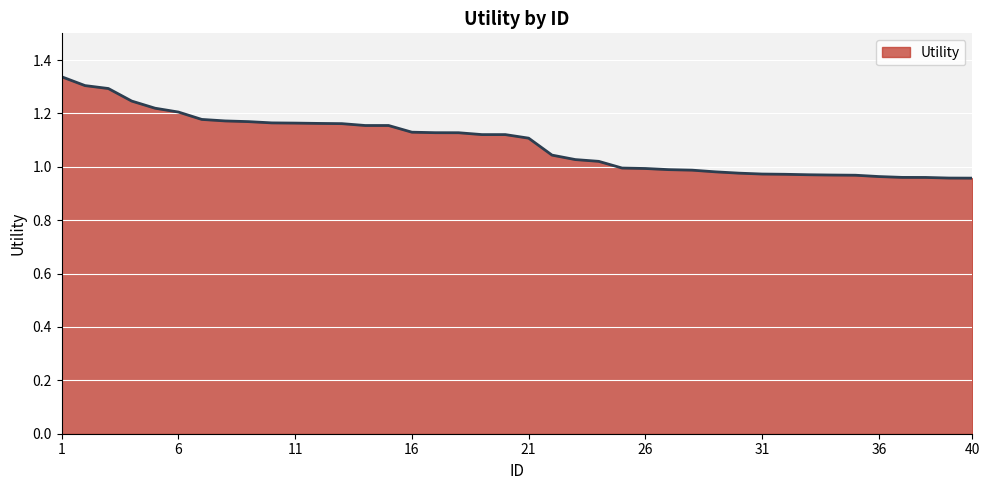

What is the difference between the maximum and minimum values?

0.4